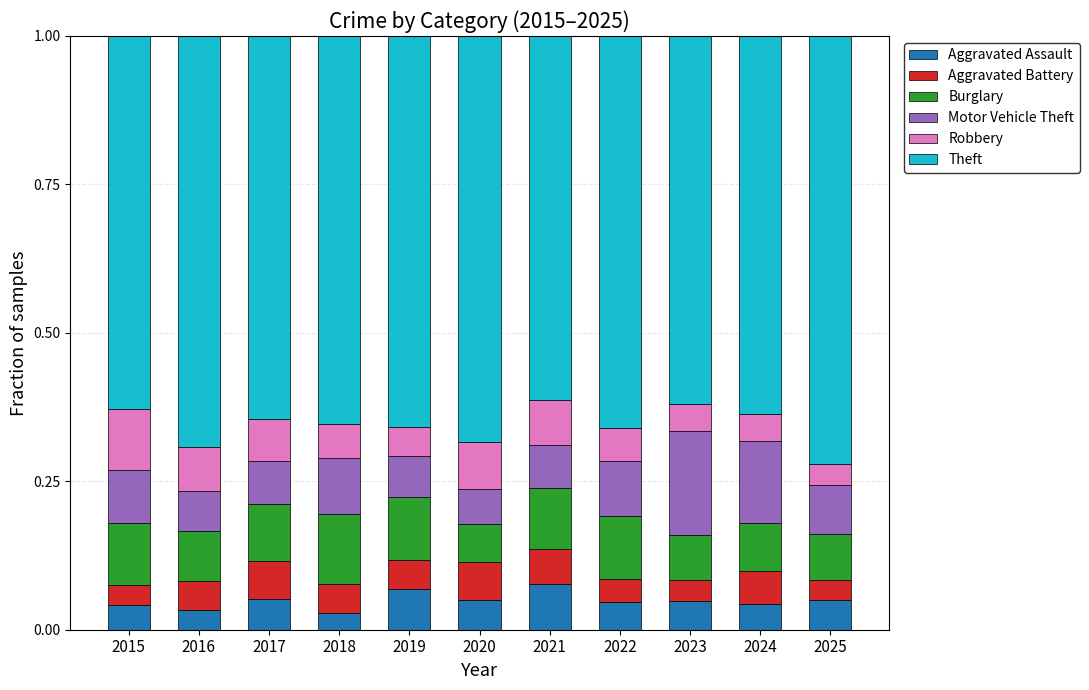

What is the total value across all series at 2021?

1.0